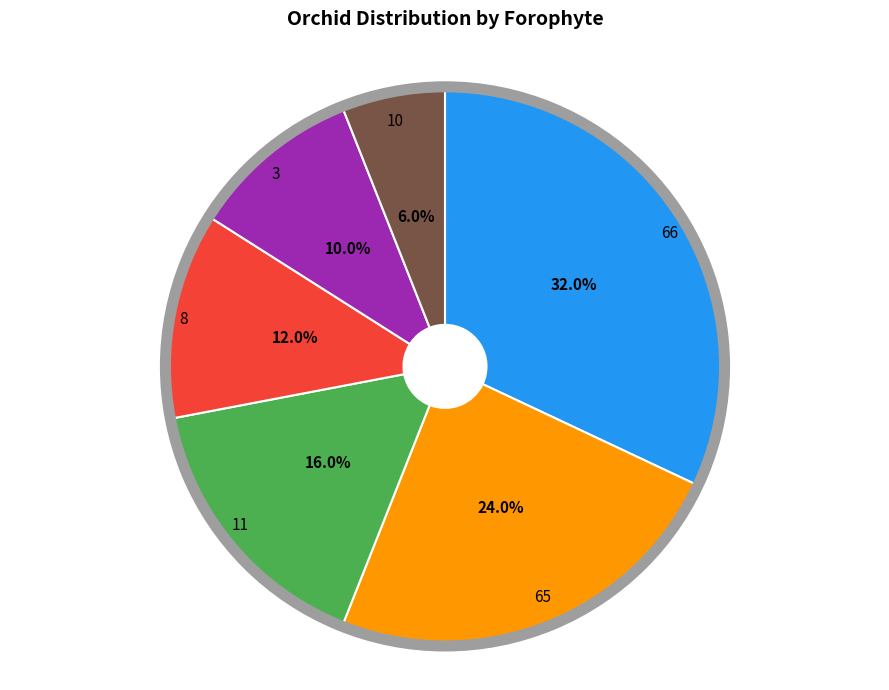

Does 3 account for over 50% of the chart?

No